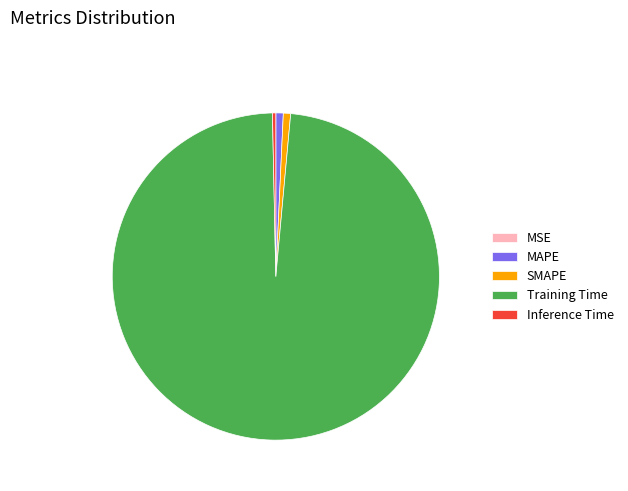

Do Inference Time and Training Time together represent more than half of the pie?

Yes